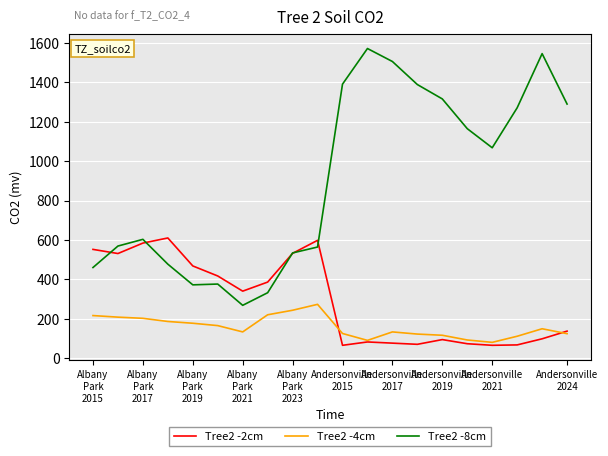

Is this an area chart (filled region under the line)?

No